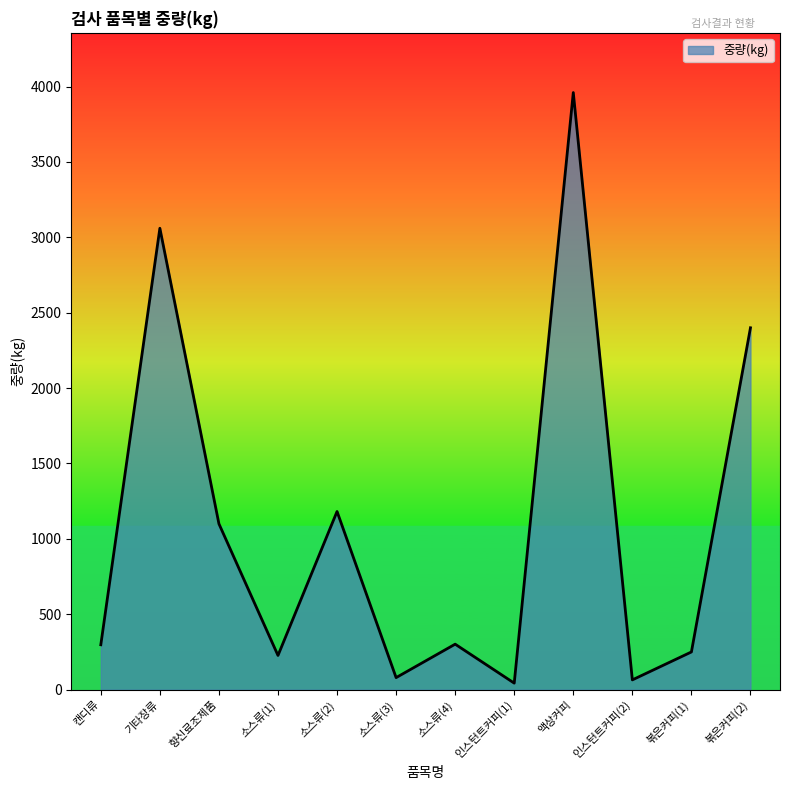

Where does the data first go above 301?

기타장류